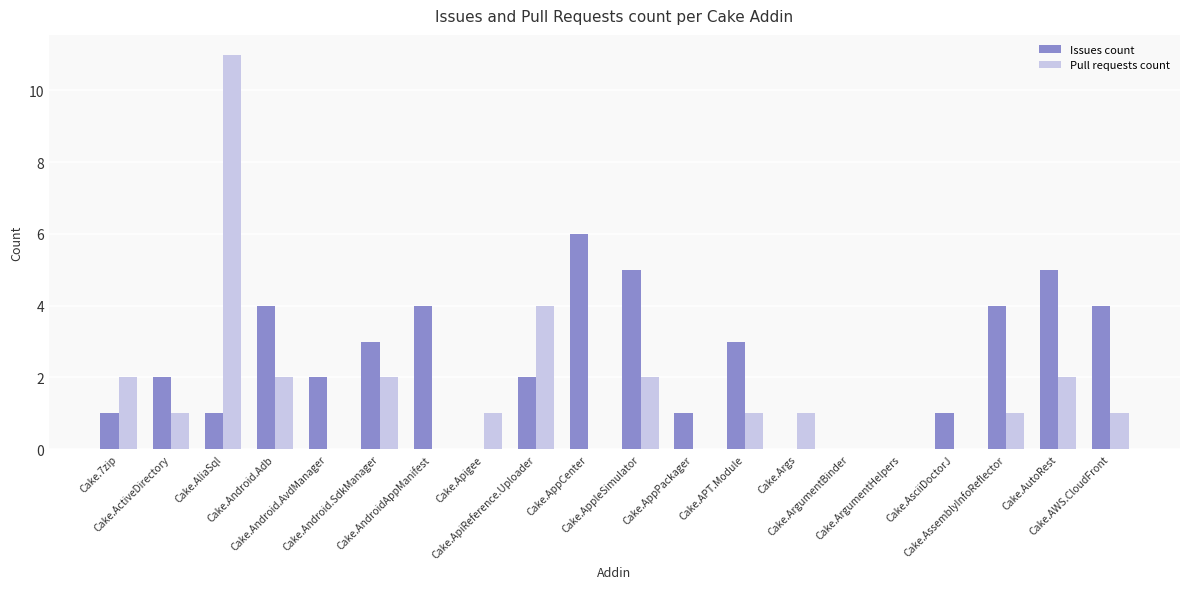

At which category does the chart reach its peak across all series?

Cake.AliaSql